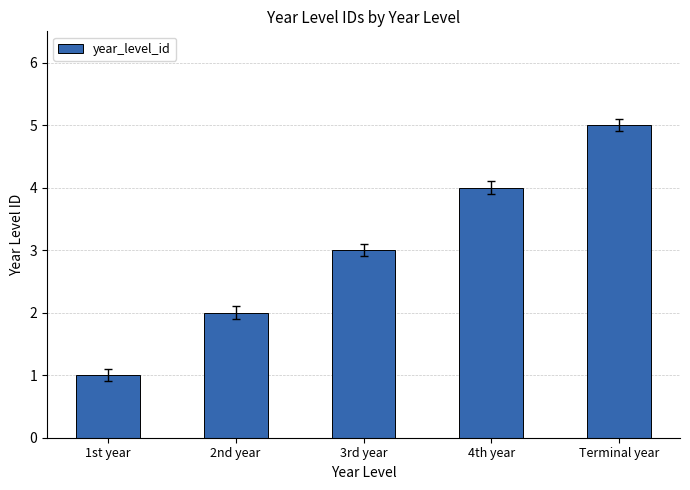

What is the difference between the second highest and second lowest values?

2